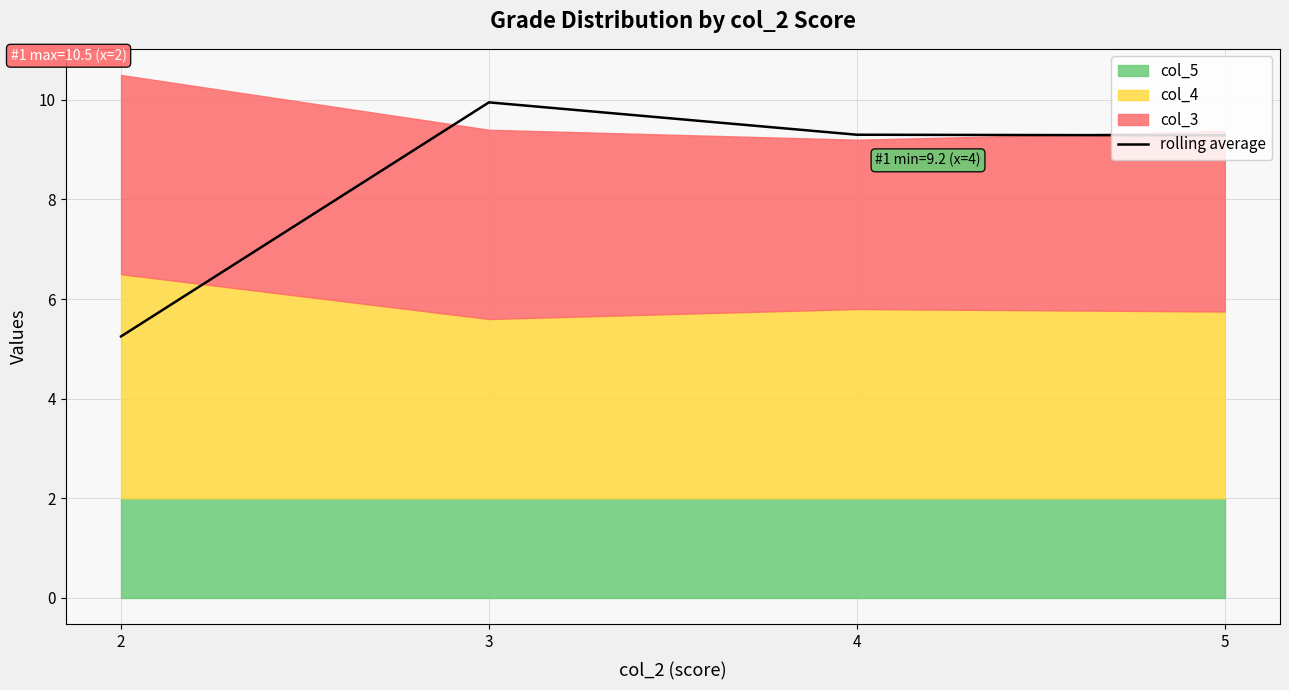

What is the value of the 2nd point from the left?

9.9